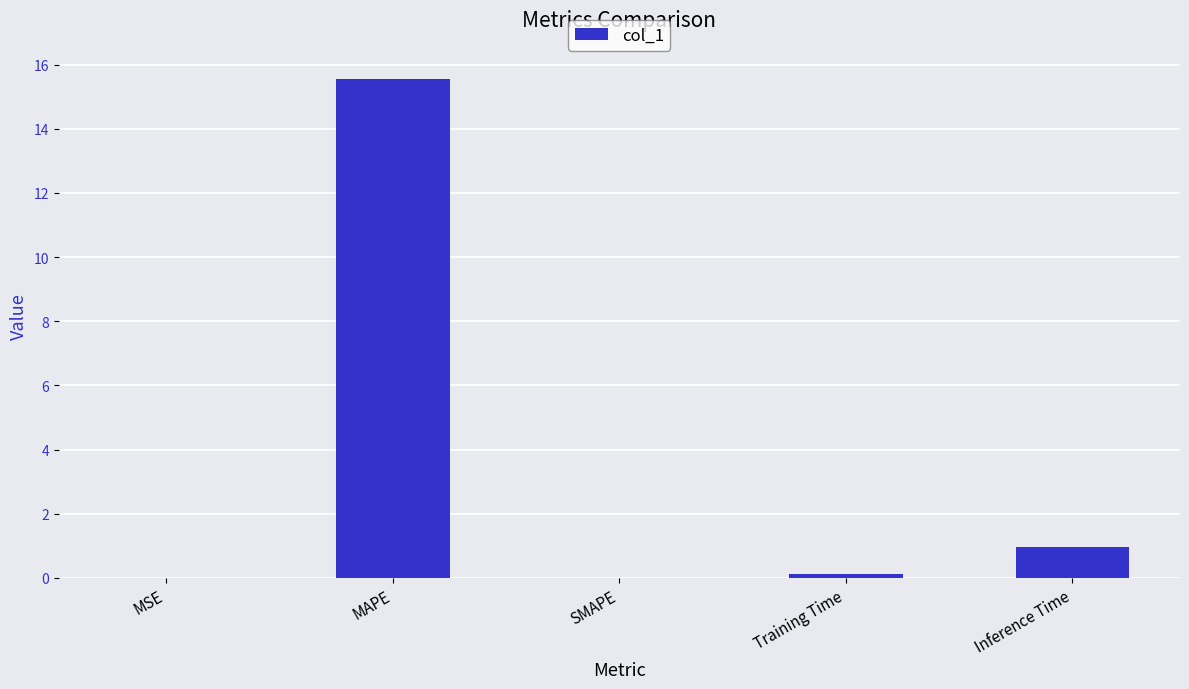

At which label is the value closest to 7?

Inference Time